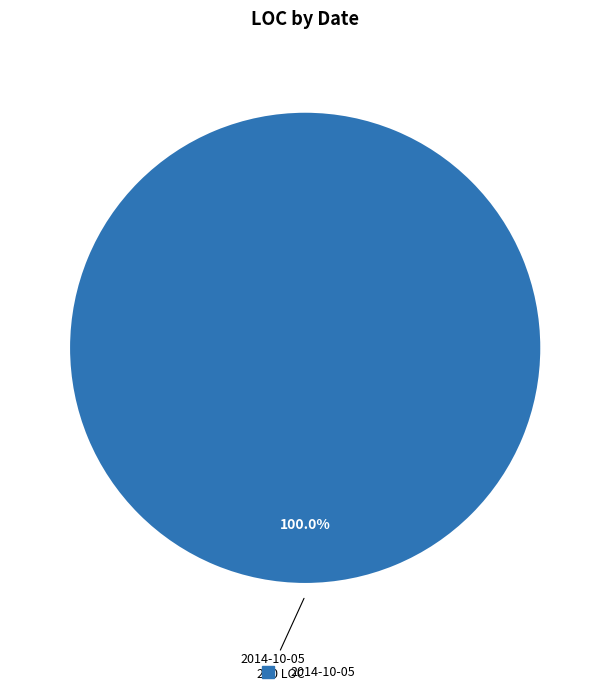

Is there any slice that represents more than half of the pie?

Yes